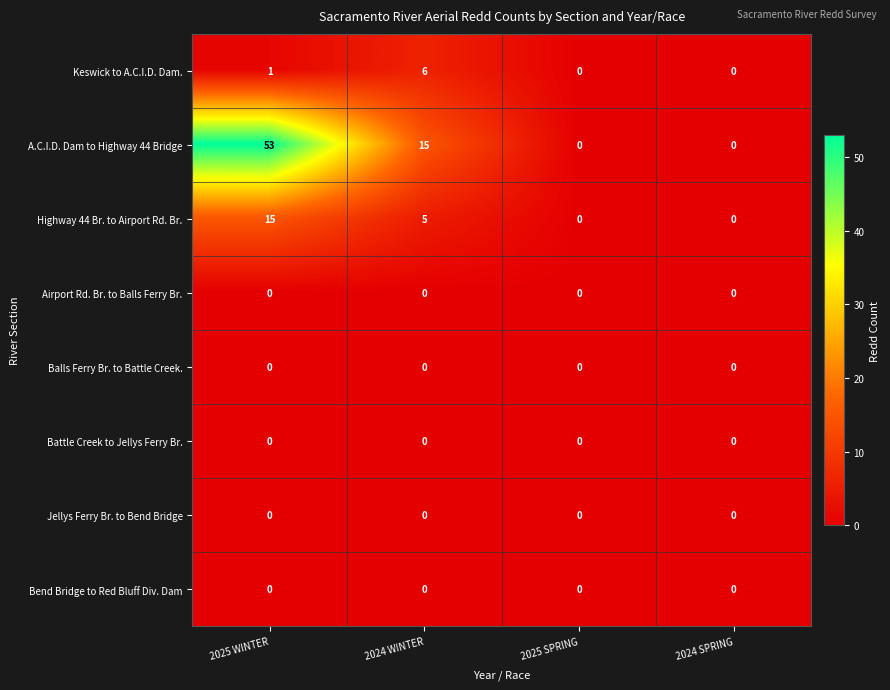

True or false: Bend Bridge to Red Bluff Div. Dam has a value of 0 at 2025 SPRING.

True